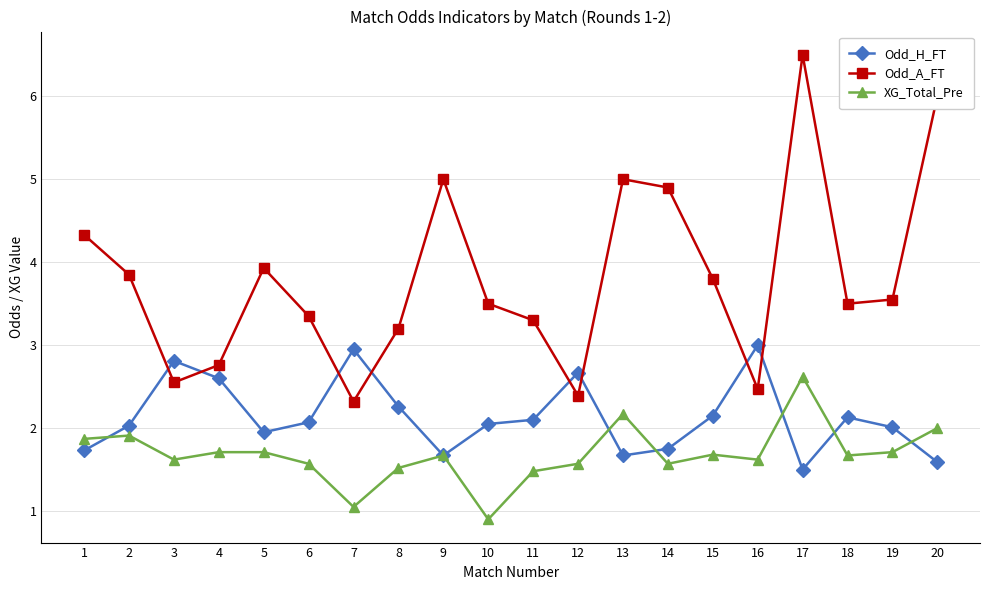

How many lines are shown in the chart?

3